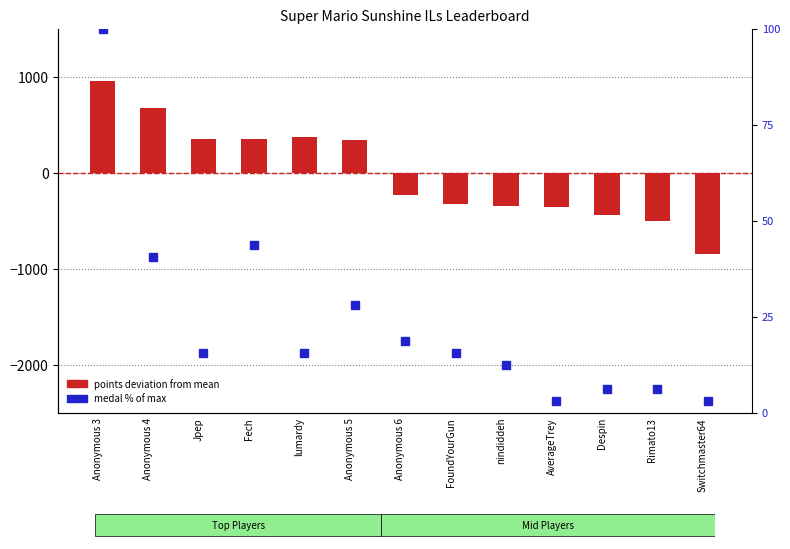

What is the difference between the medal % of max values at Anonymous 5 and Fech?

15.6